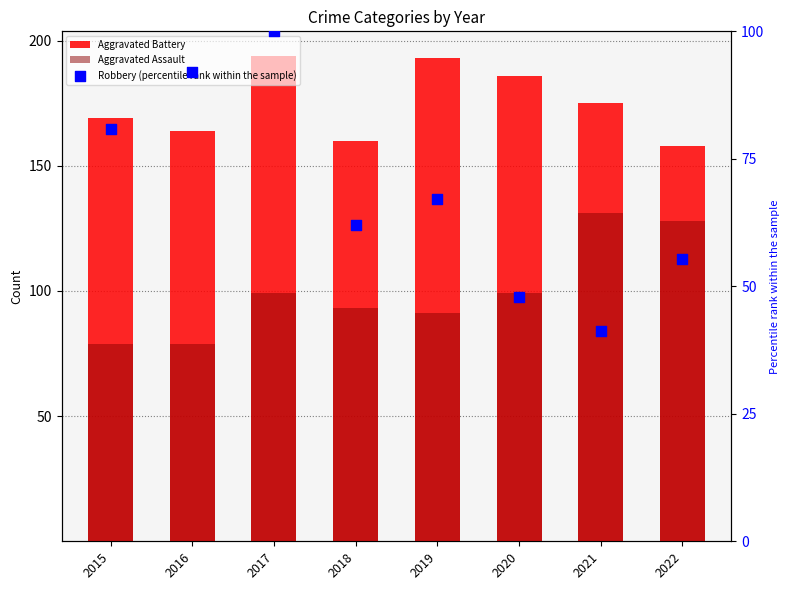

Is the value of Aggravated Battery at 2016 greater than the value of Robbery (percentile rank within the sample) at 2021?

Yes